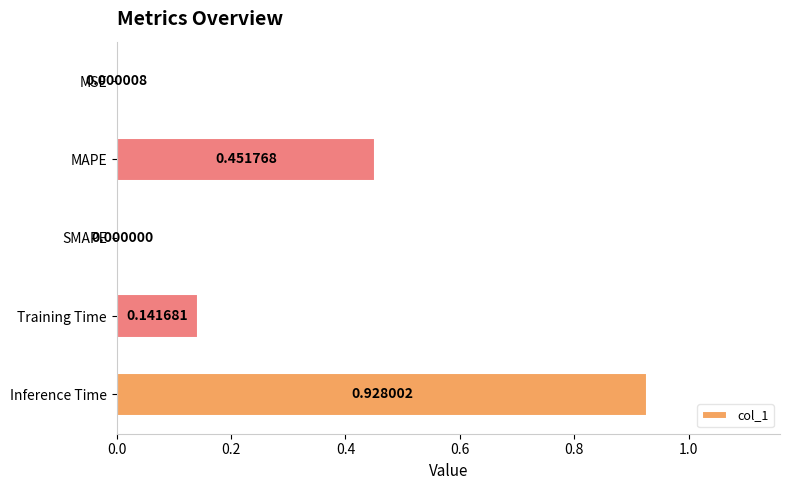

At which category does the chart reach its peak across all series?

Inference Time